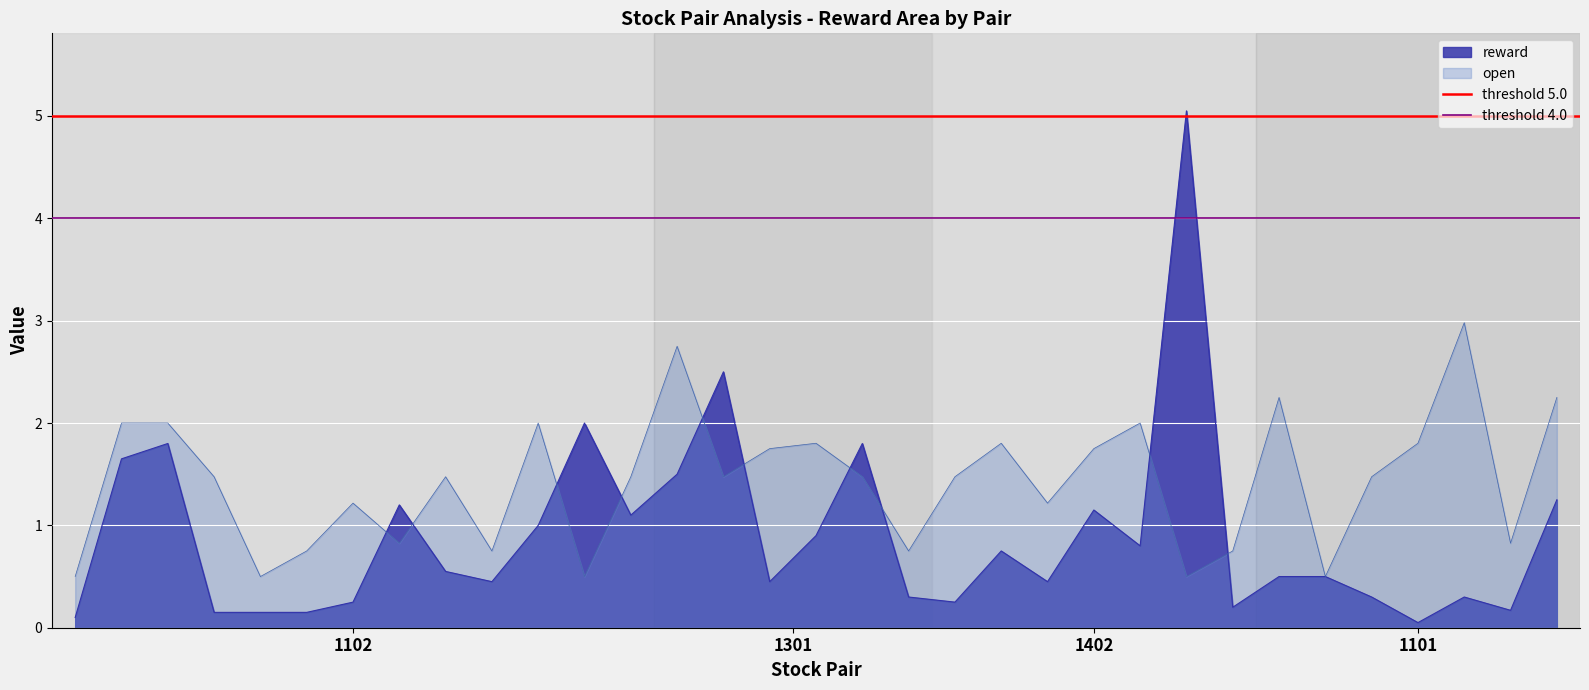

What is the lowest value of the open series?

0.5